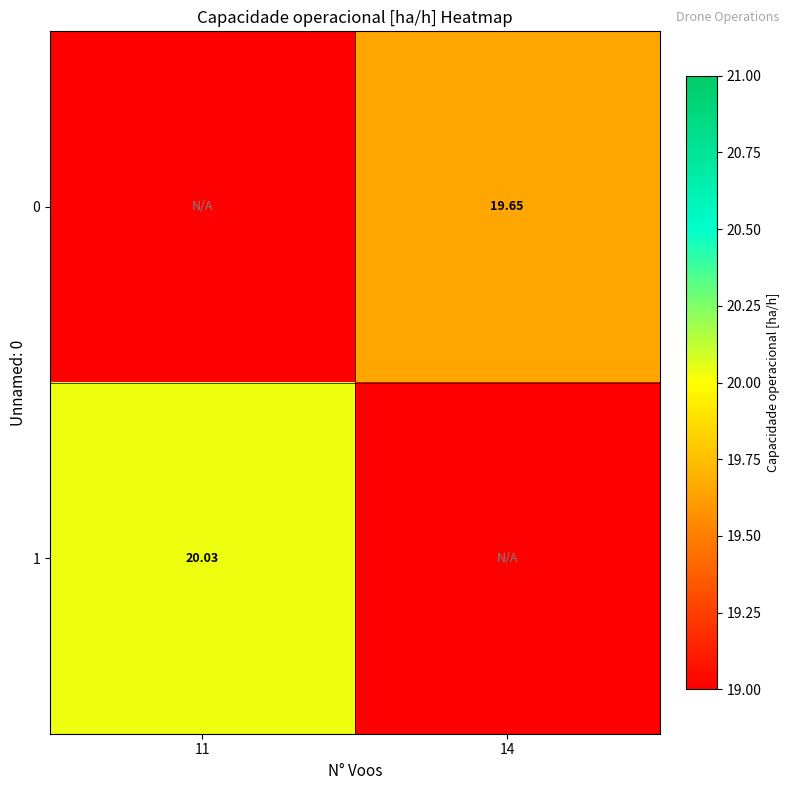

Rank the series by their average value, from lowest to highest.

0, 1